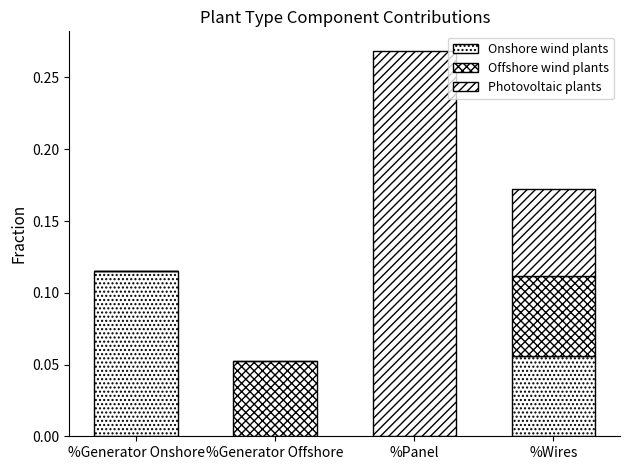

What is the total value across all series at %Generator Onshore?

0.1